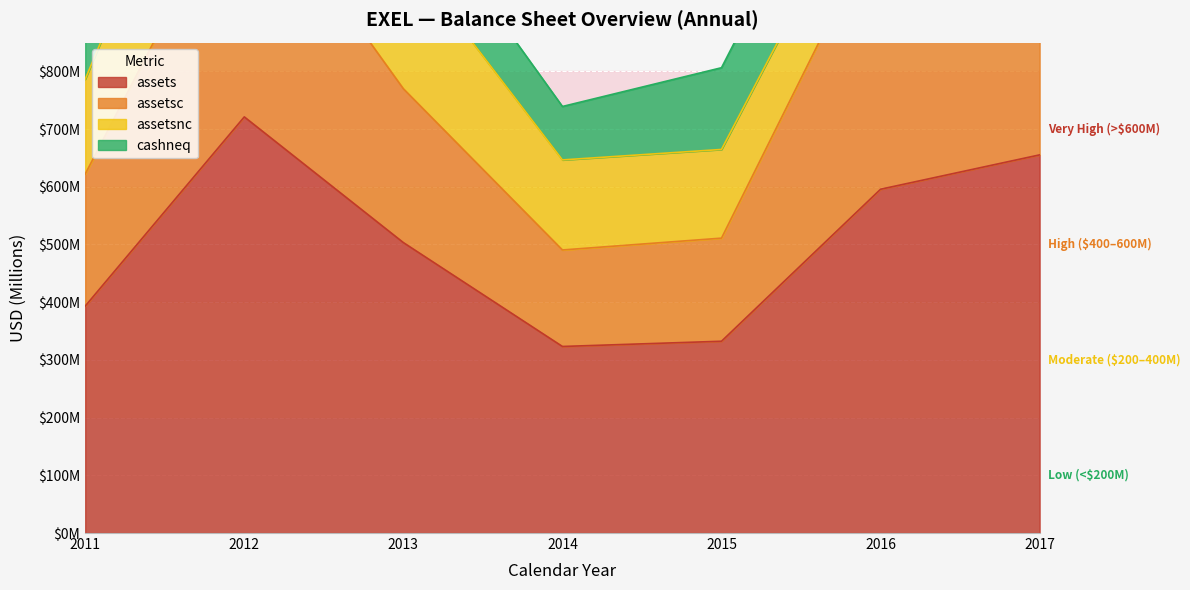

What is the total value across all series at 2017?

1795462000